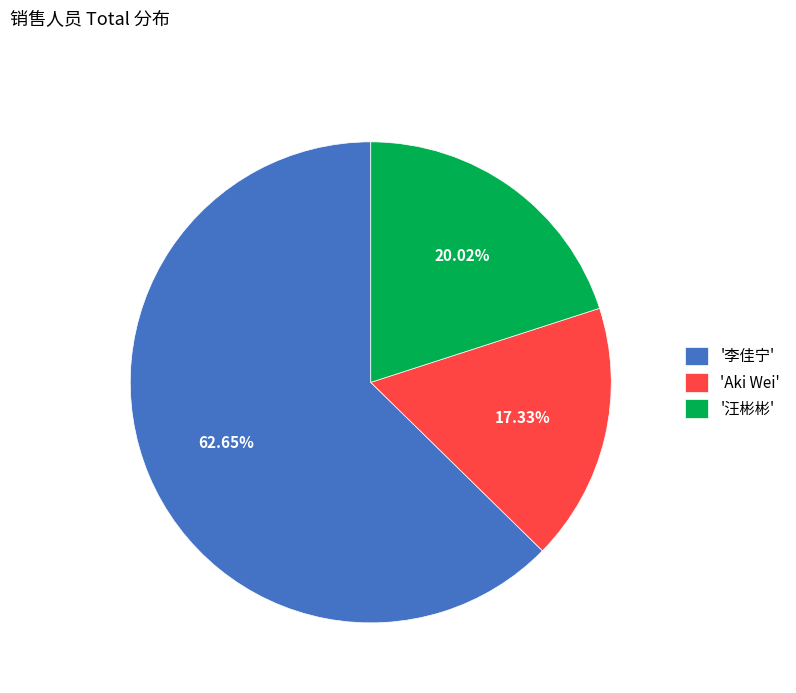

Which slice is the largest?

'李佳宁'